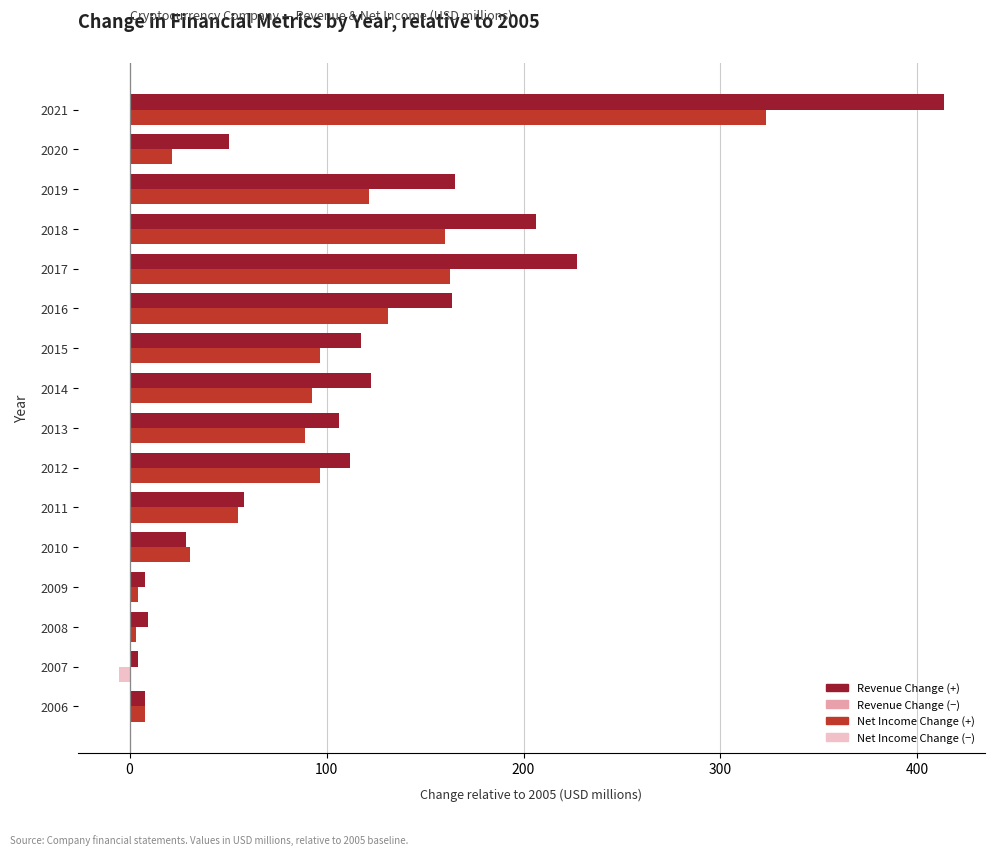

At which category is the sum across all series the highest?

2021